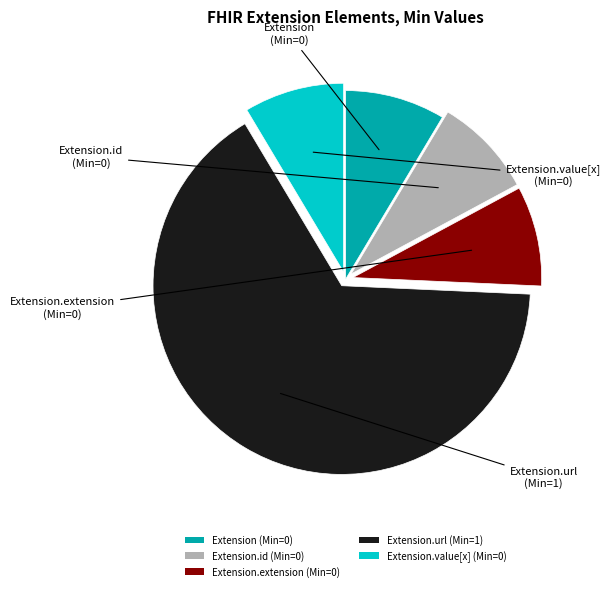

Which category has the biggest portion of the pie?

Extension.url (Min=1)